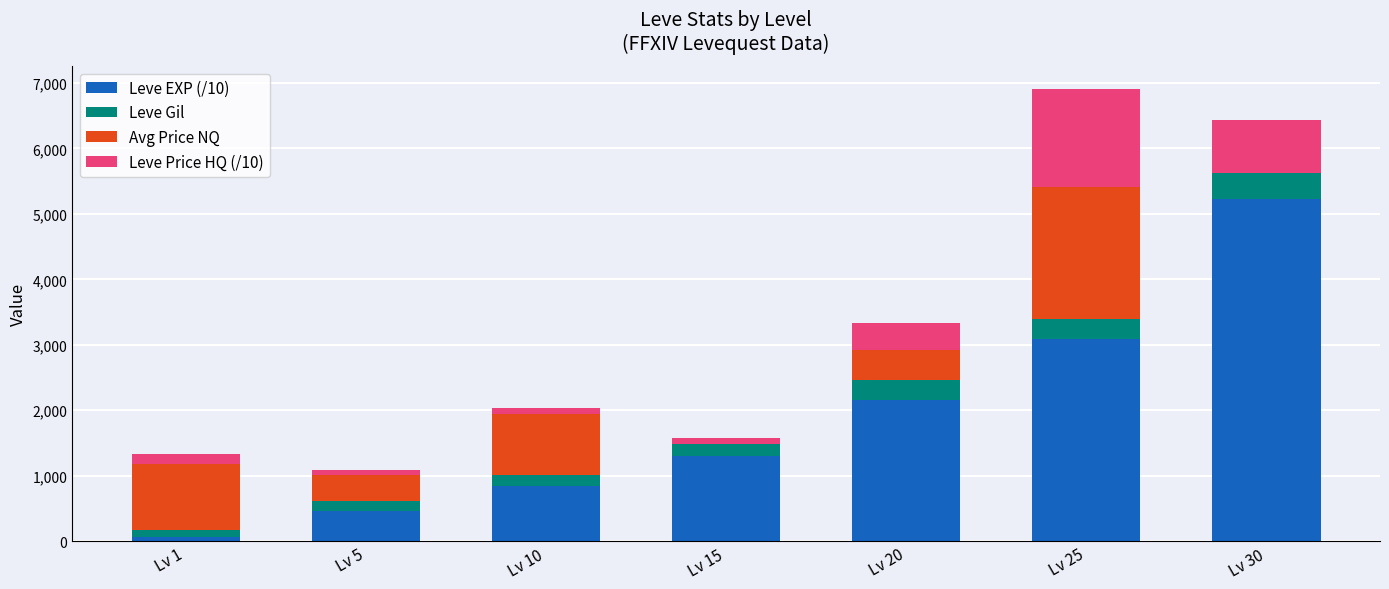

How many distinct data groups are displayed?

4